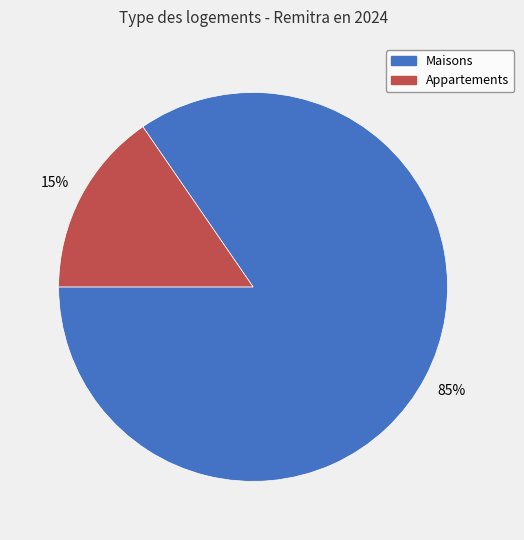

Which slice is the smallest?

Appartements